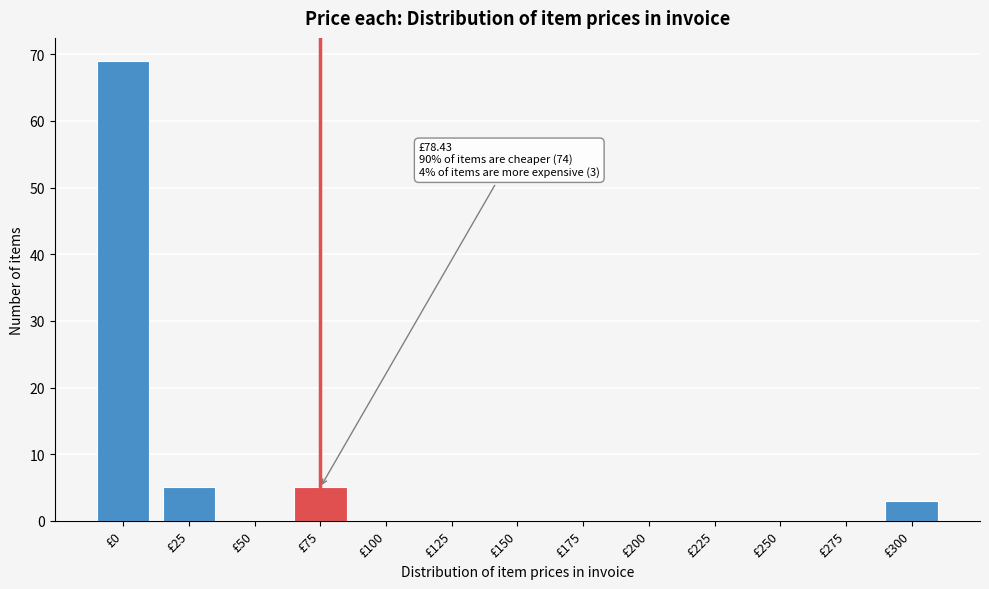

Reading left to right, extract all data points from this chart.

£0=69	£25=5	£50=0	£75=5	£100=0	£125=0	£150=0	£175=0	£200=0	£225=0	£250=0	£275=0	£300=3